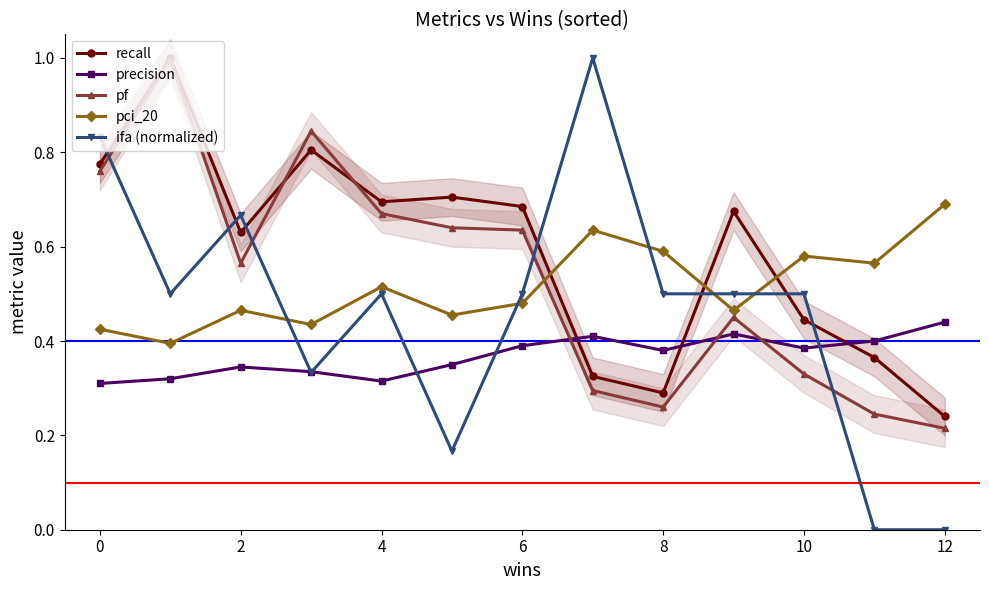

The value of pf at 11 is 0.1. True or false?

False